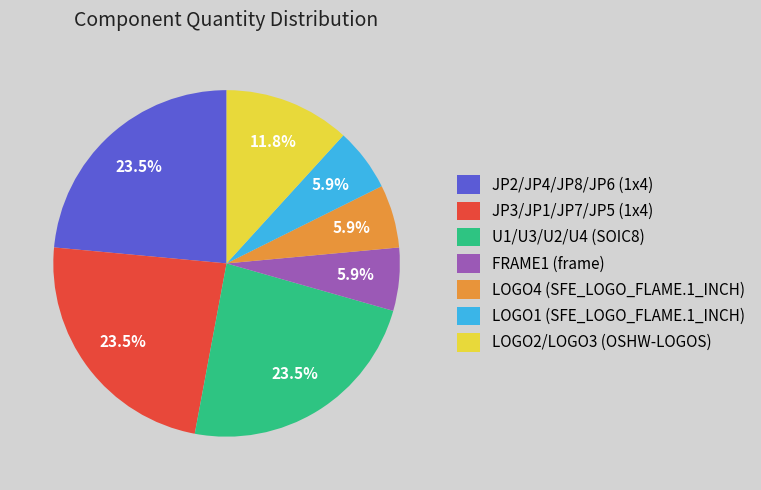

Is U1/U3/U2/U4 (SOIC8) the majority of the pie?

No